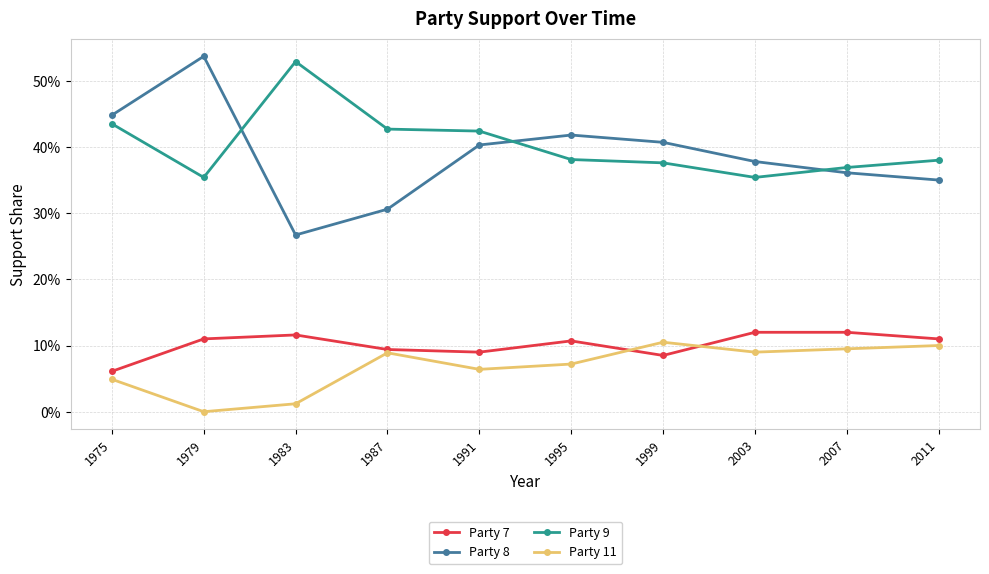

List the labels in order of Party 7 value, smallest first.

1975, 1999, 1991, 1987, 1995, 1979, 2011, 1983, 2003, 2007